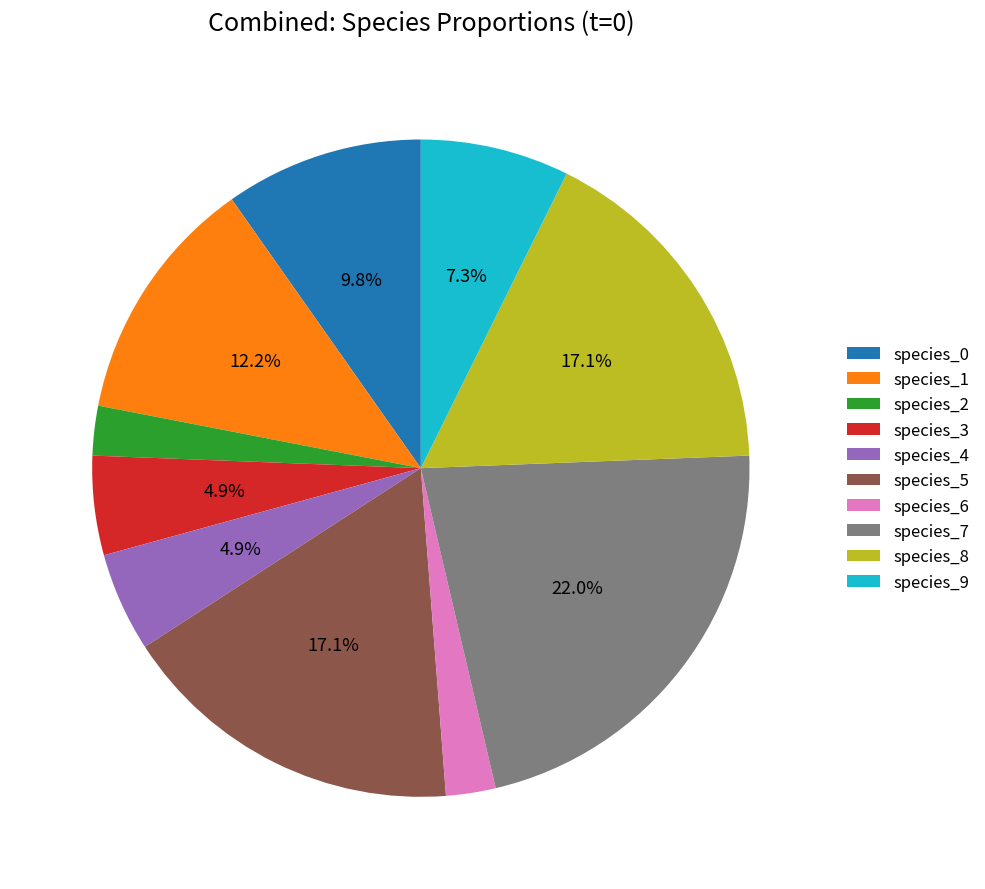

How many segments does this pie chart have?

10